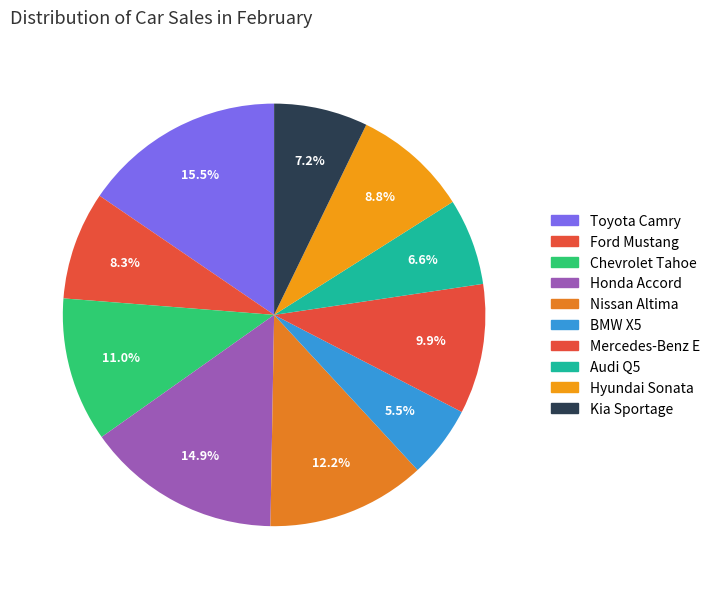

Count the number of slices in the pie.

10